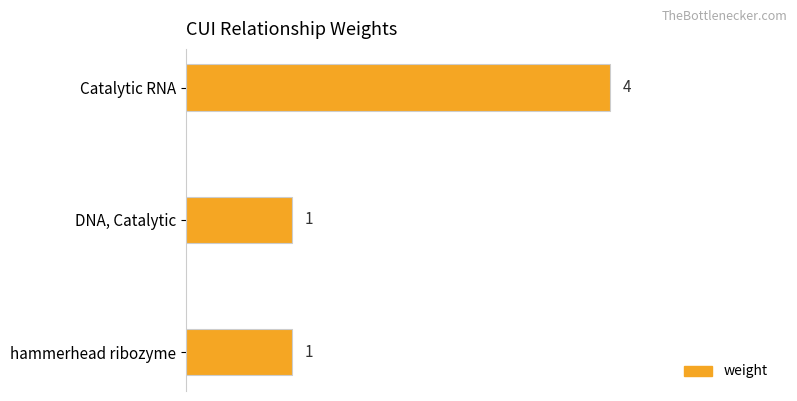

Between Catalytic RNA and hammerhead ribozyme, which is larger?

Catalytic RNA